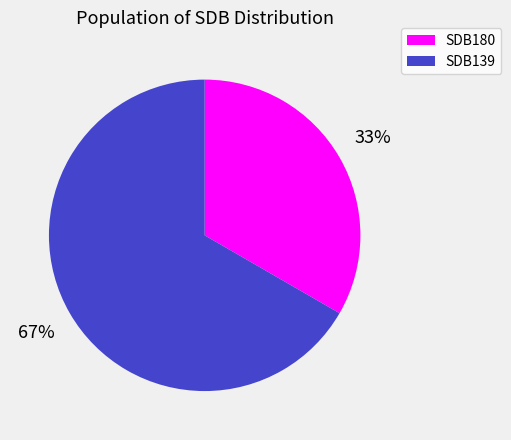

What percentage is the SDB180 slice, to the nearest percent?

33%